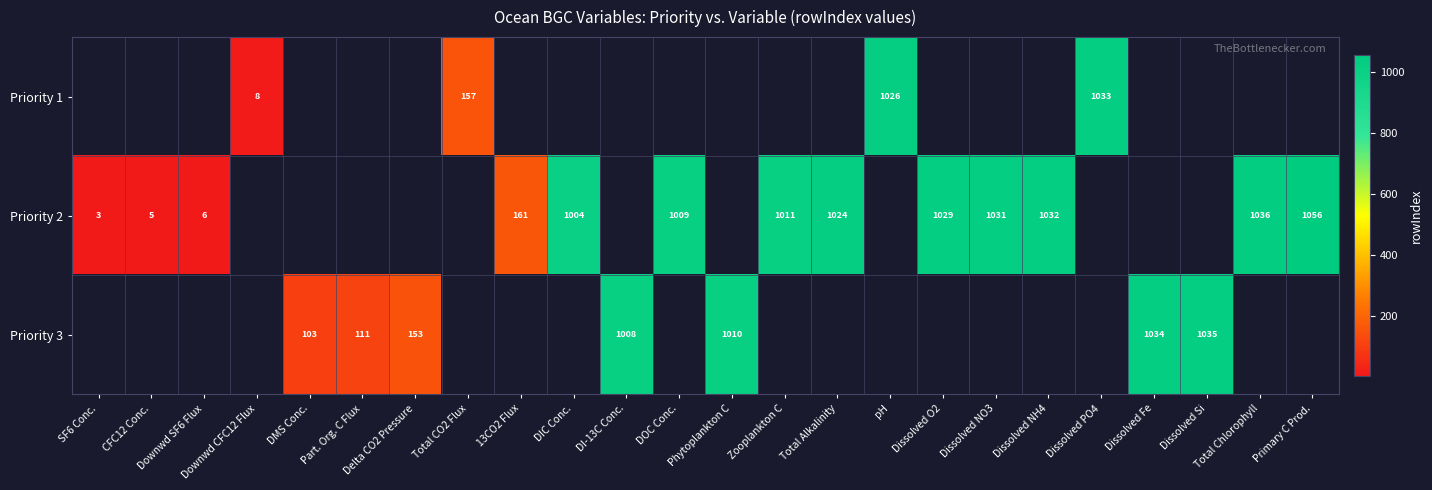

The value of Priority 3 at DMS Conc. is 23. True or false?

False